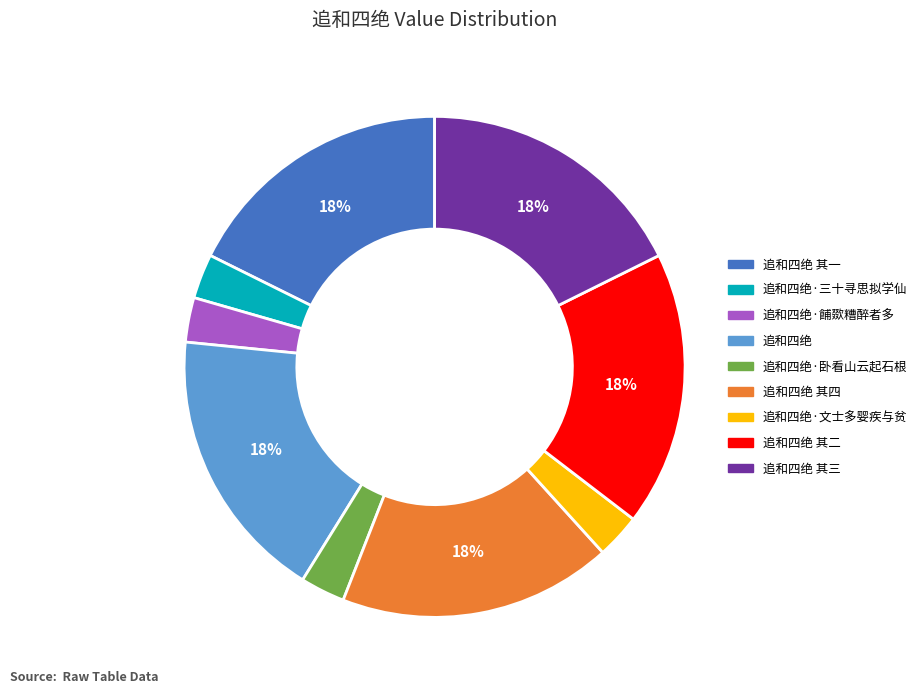

Is there a majority slice in this chart?

No